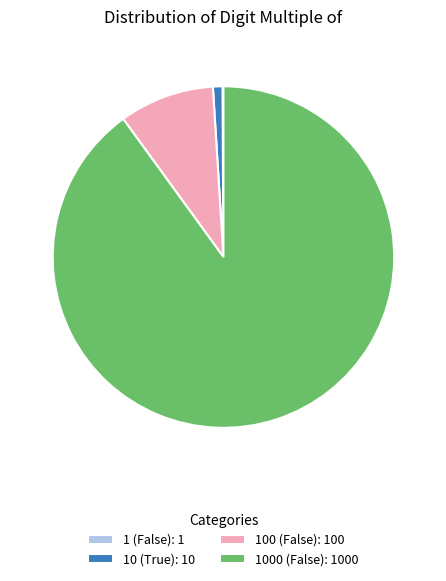

What is the ratio of the value at 1000 (False): 1000 to the value at 100 (False): 100?

10.0